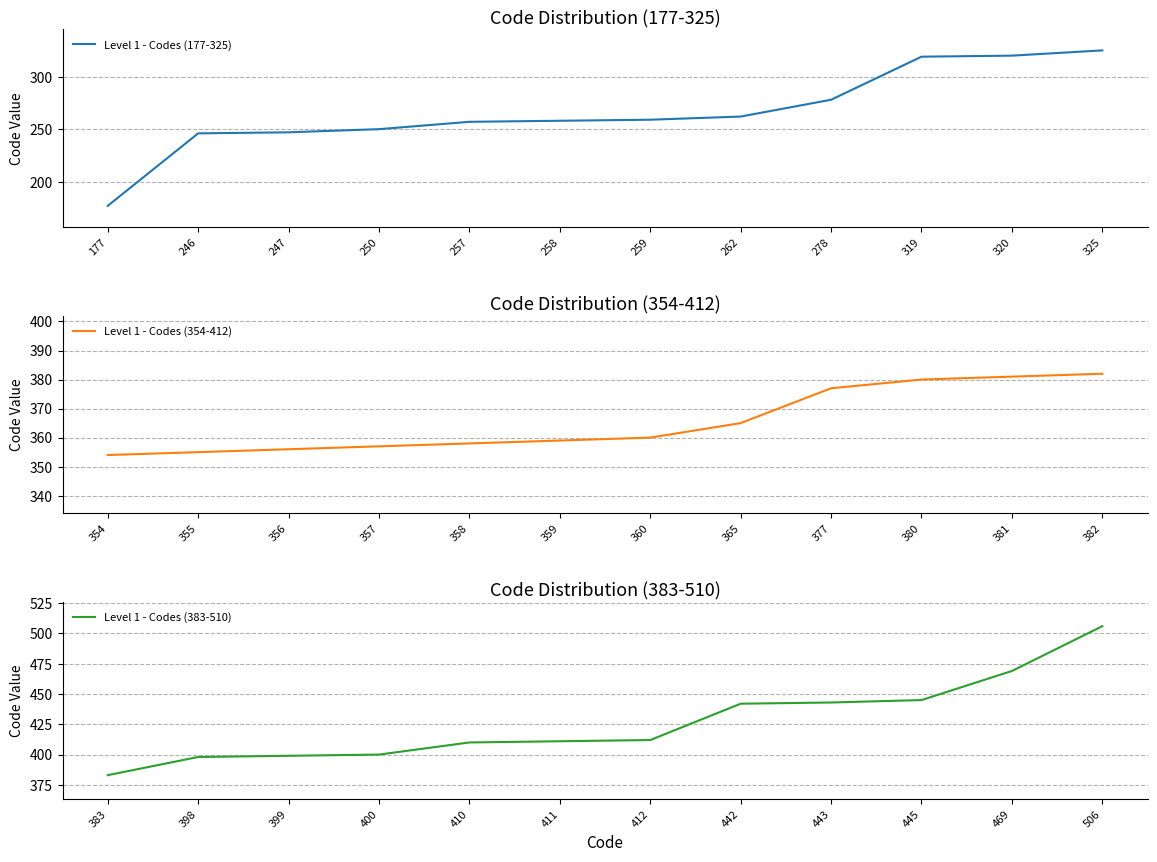

Reading right to left, list all the values displayed in this chart.

Level 1 - Codes (177-325): 325=325	320=320	319=319	278=278	262=262	259=259	258=258	257=257	250=250	247=247	246=246	177=177
Level 1 - Codes (354-412): 382=382	381=381	380=380	377=377	365=365	360=360	359=359	358=358	357=357	356=356	355=355	354=354
Level 1 - Codes (383-510): 506=506	469=469	445=445	443=443	442=442	412=412	411=411	410=410	400=400	399=399	398=398	383=383